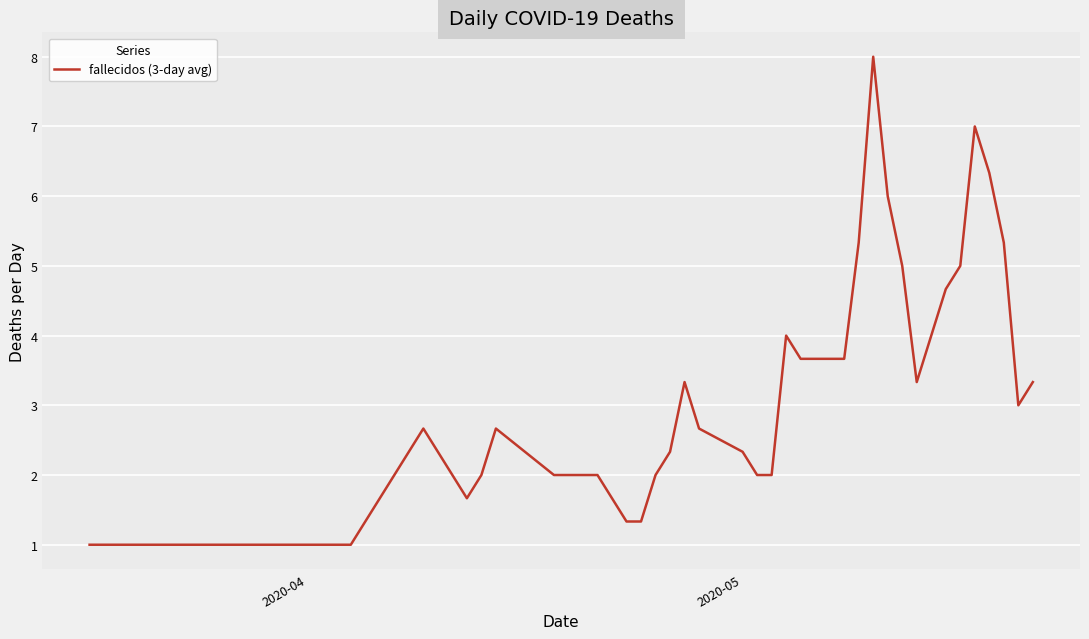

What is the greatest value displayed?

8.0